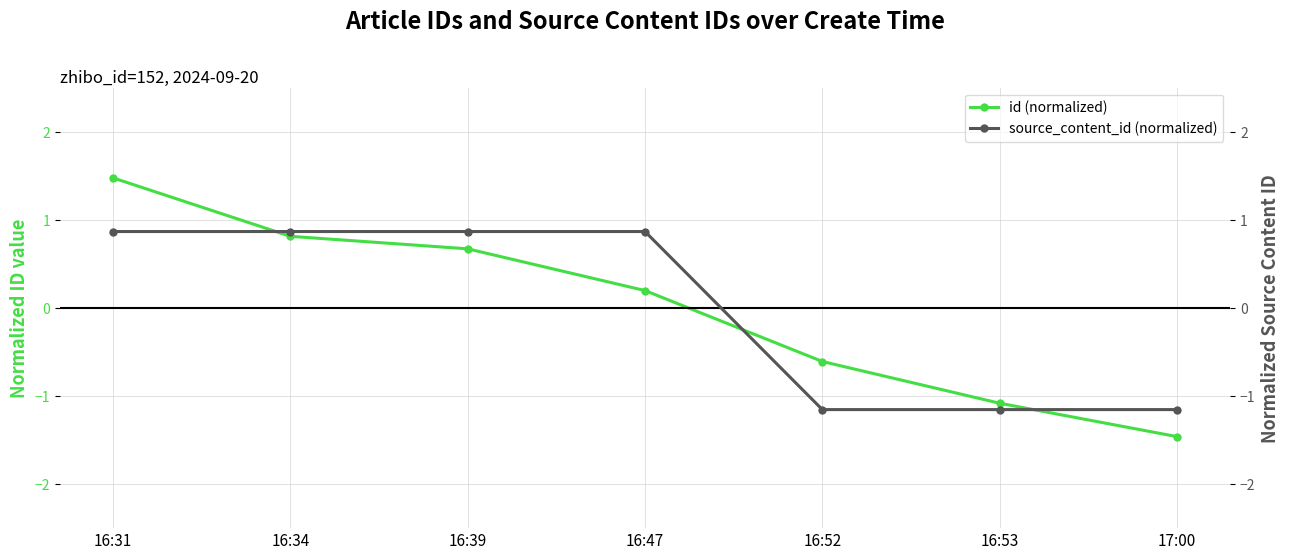

At which category is the sum across all series the highest?

16:31